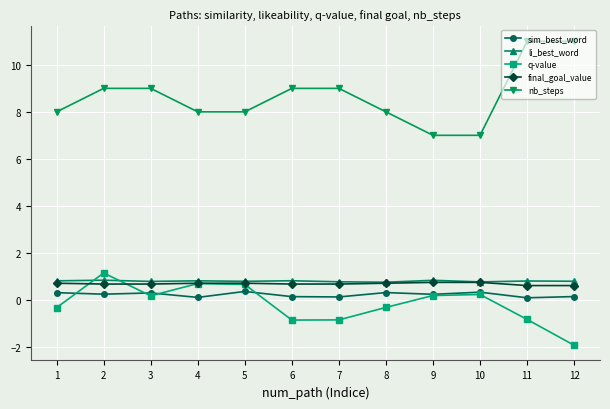

What is the approximate value of sim_best_word at 8?

0.3